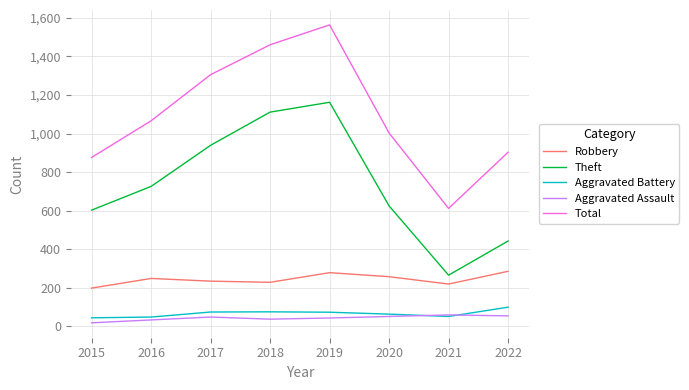

True or false: Total and Aggravated Assault cross at least once.

False